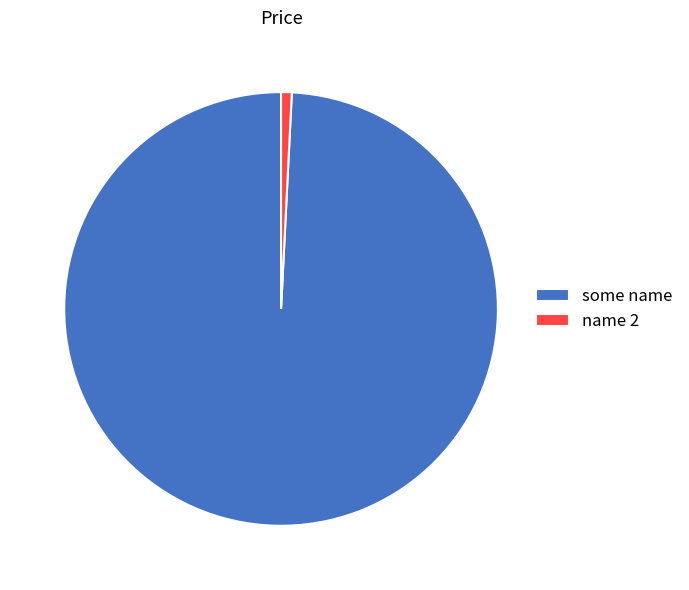

Which slice is the smallest?

name 2